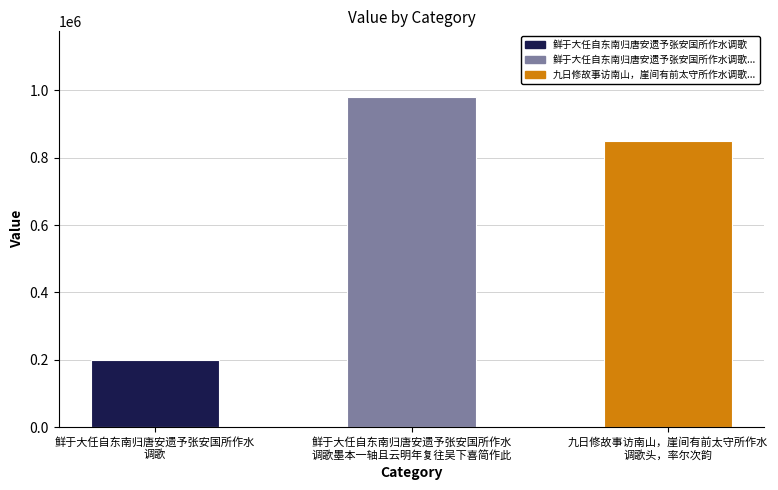

Count the number of data series in this chart.

1